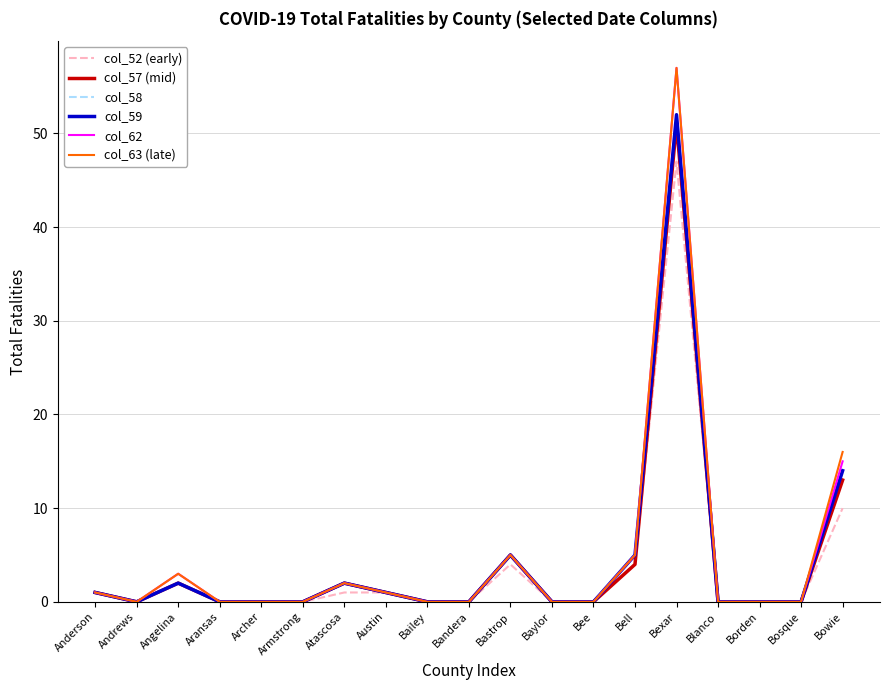

What is the total value across all series at Atascosa?

11